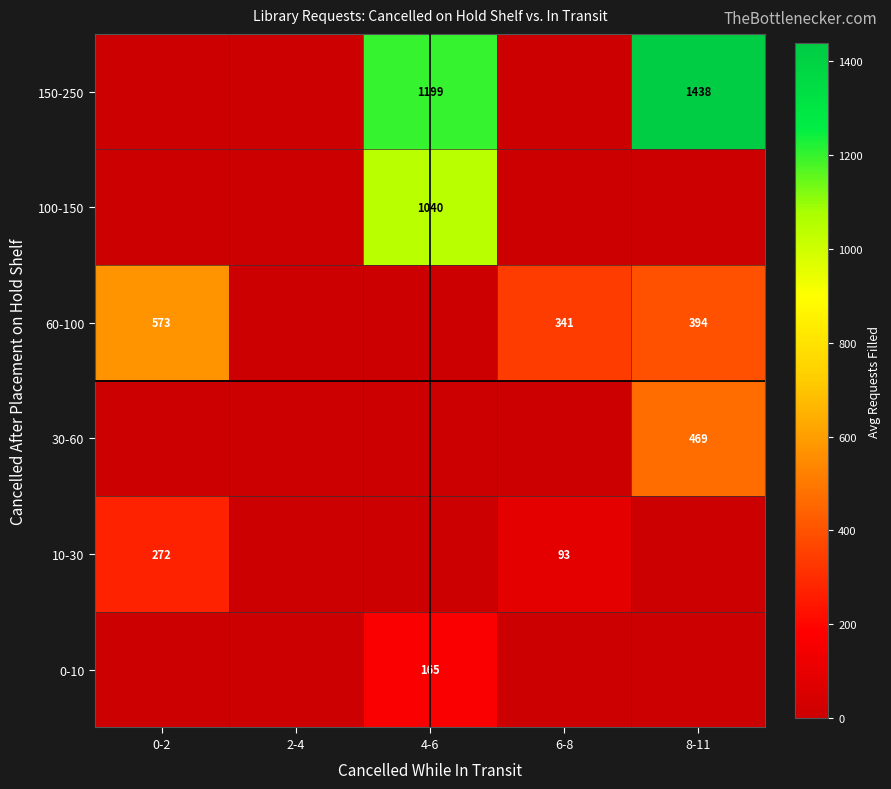

The value of 60-100 at 6-8 is 469. True or false?

False